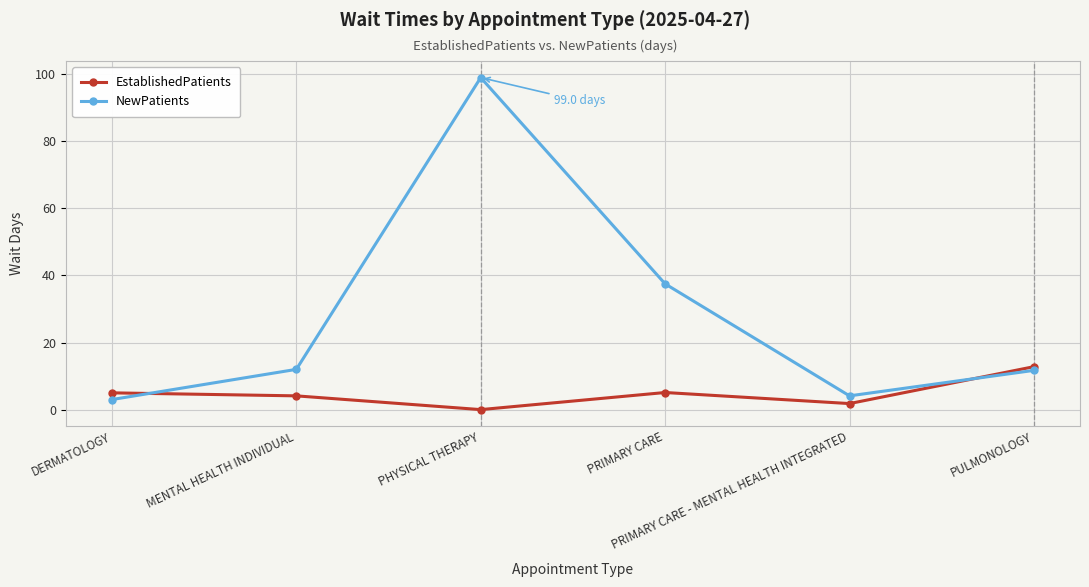

Rank the series by their average value, from highest to lowest.

NewPatients, EstablishedPatients